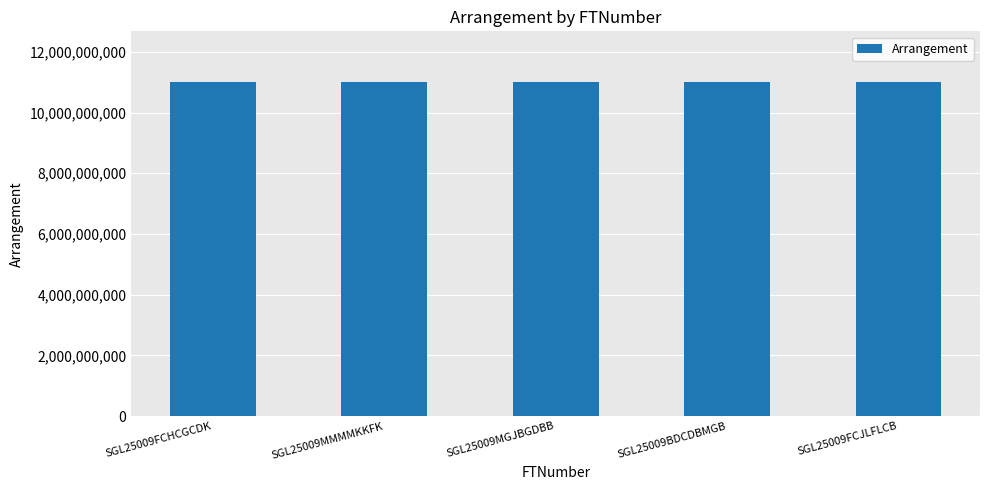

The value at SGL25009FCJLFLCB is 3531086686. True or false?

False